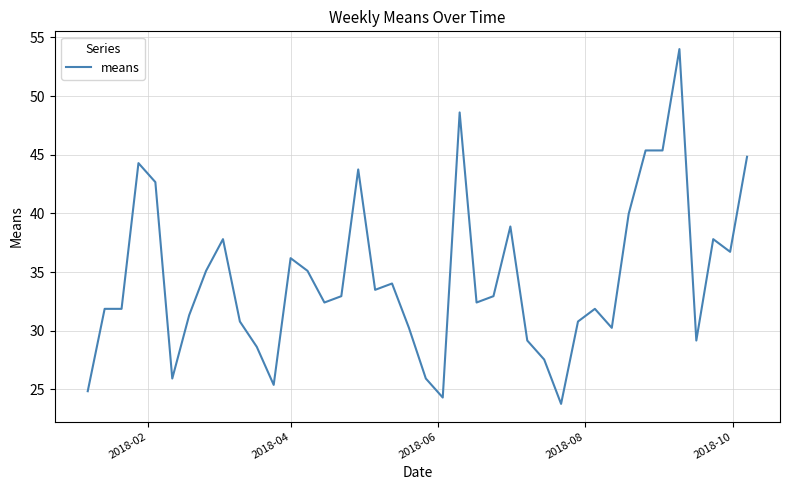

What is the smallest value displayed?

23.8